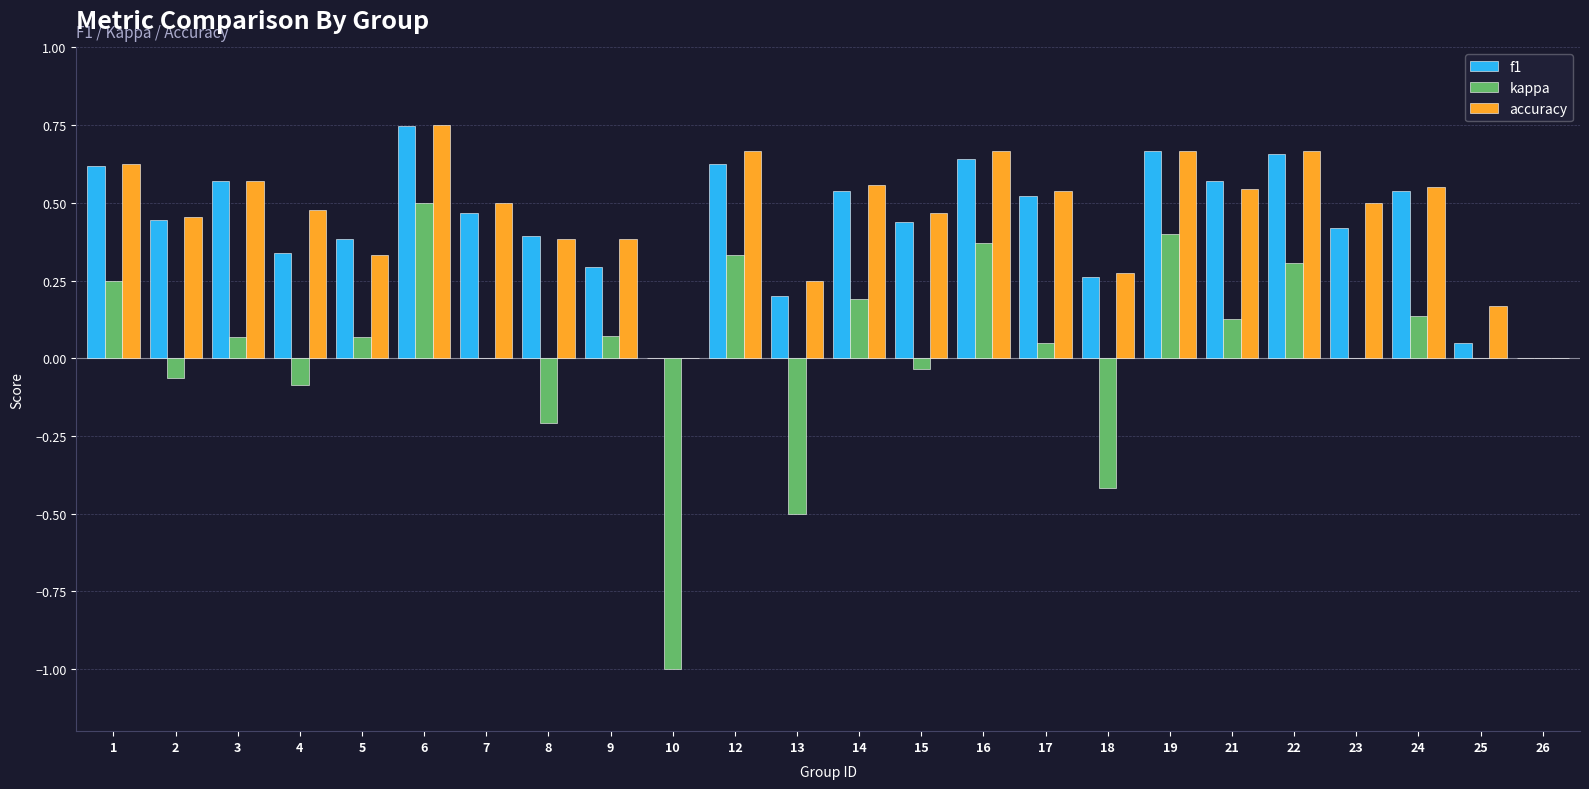

What is the sum of all f1 values?

10.4